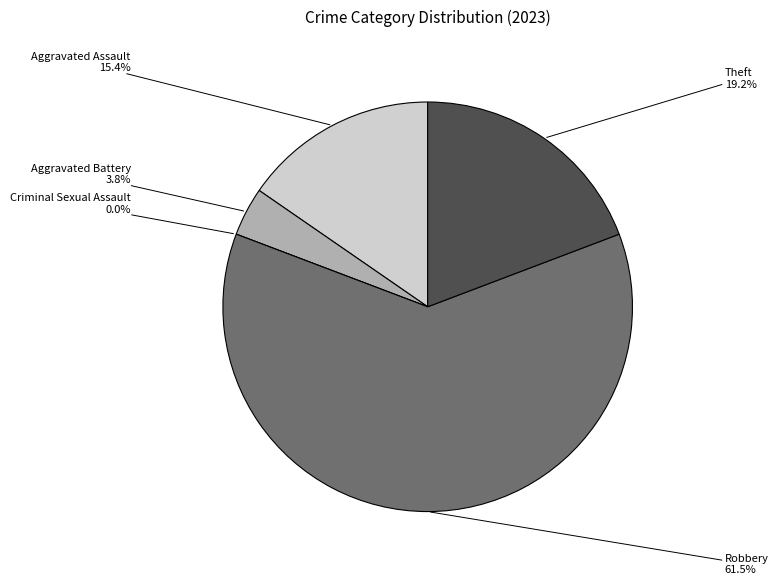

What percentage is NOT represented by Aggravated Assault?

84.6%